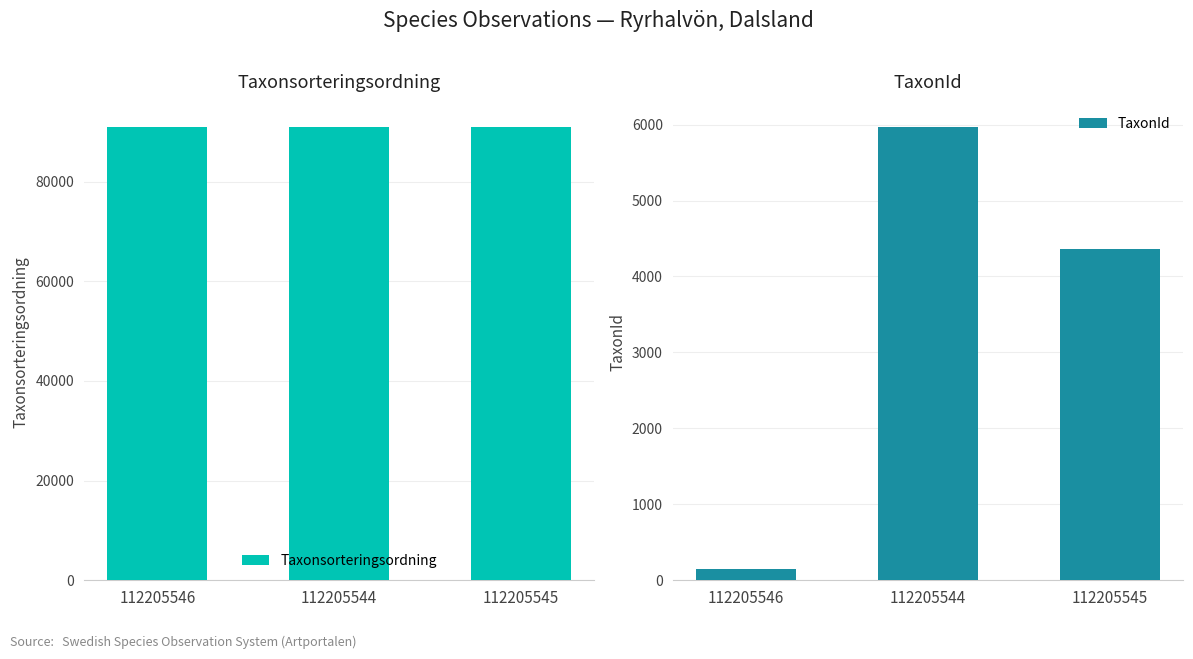

What is the minimum value shown in the chart?

150